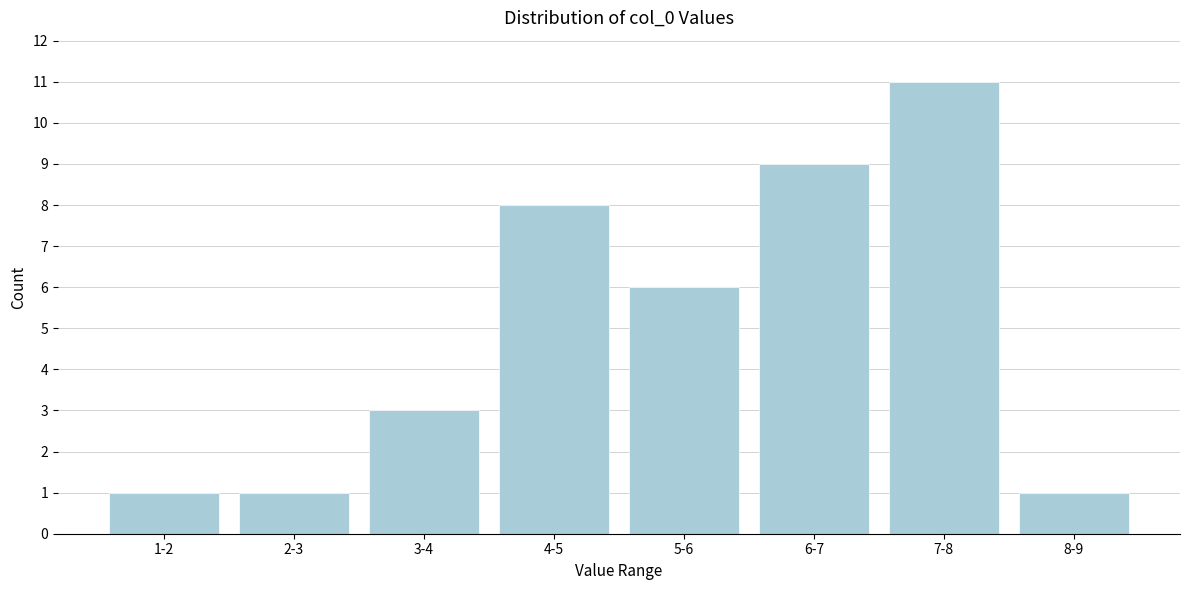

Reading left to right, transcribe all the data shown in this chart.

1-2=1	2-3=1	3-4=3	4-5=8	5-6=6	6-7=9	7-8=11	8-9=1